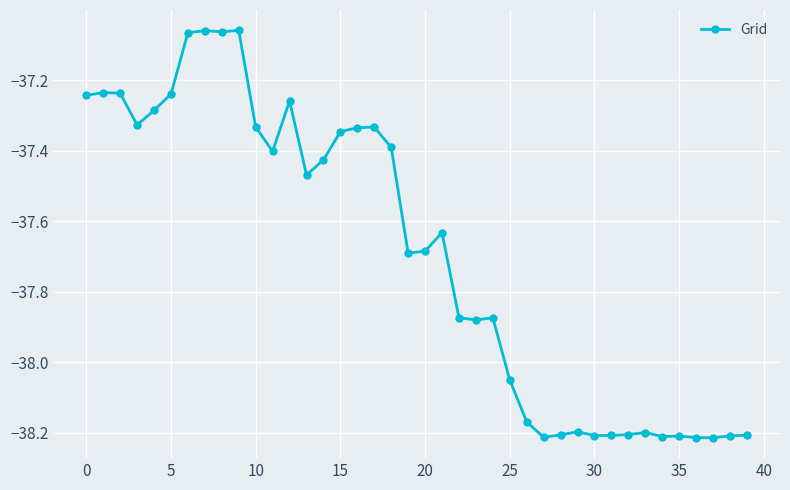

What is the sum of all values?

-1507.7